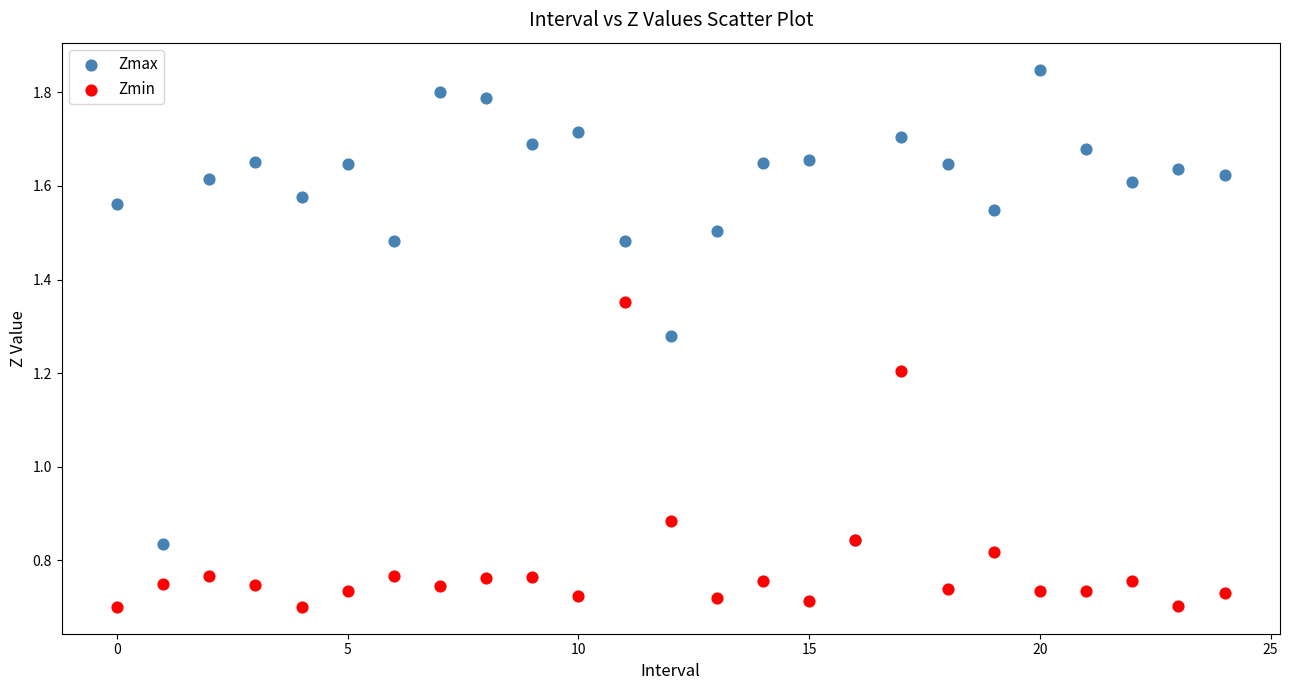

Which series contains the highest Y value?

Zmax